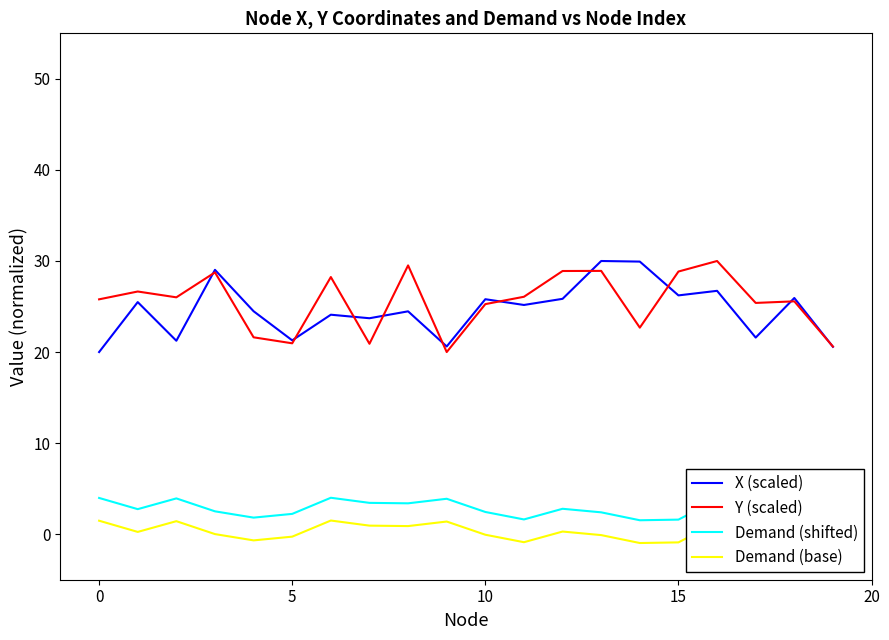

How many series are shown in this chart?

4